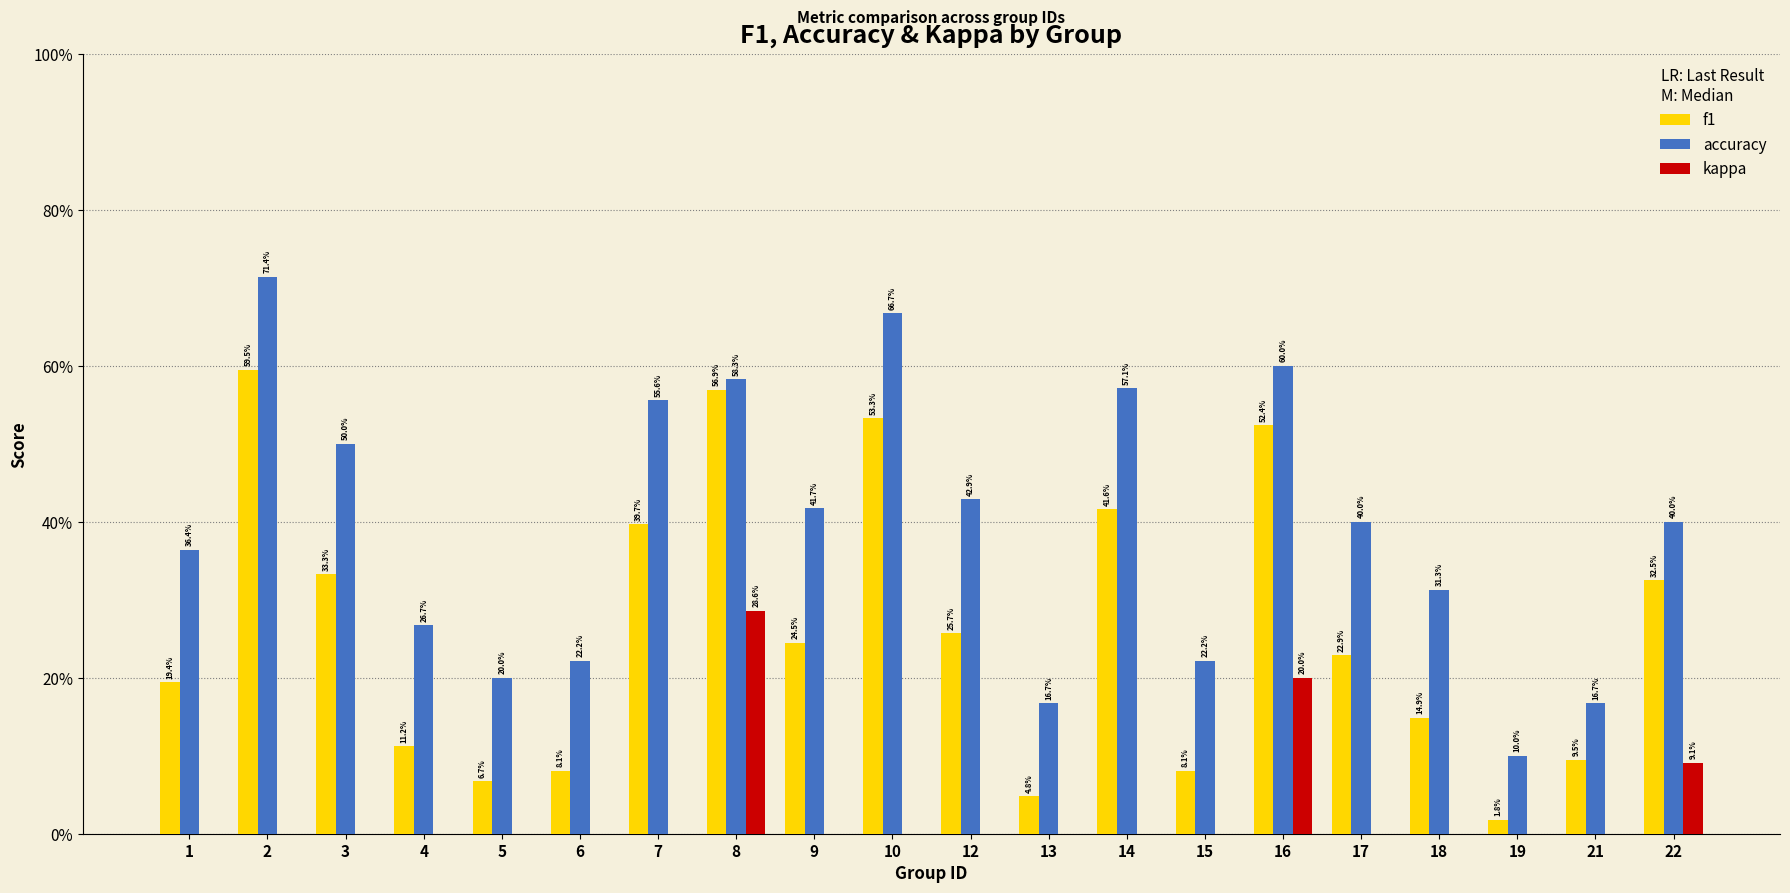

The accuracy series shows 0.4 at 6. True or false?

False